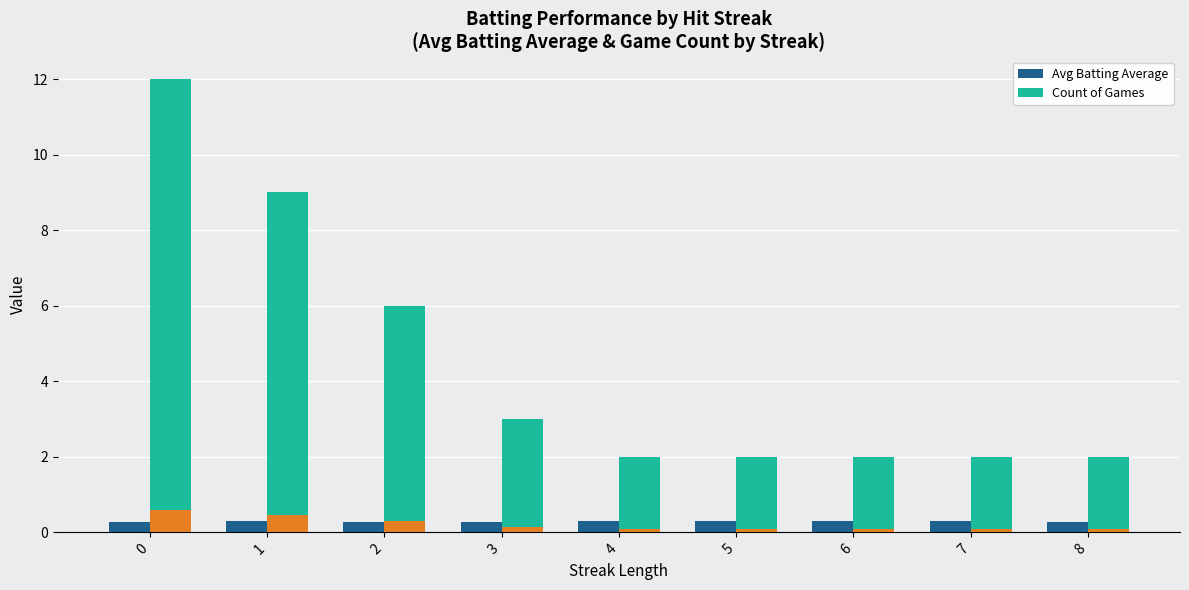

What is the minimum value for Avg Batting Average?

0.3